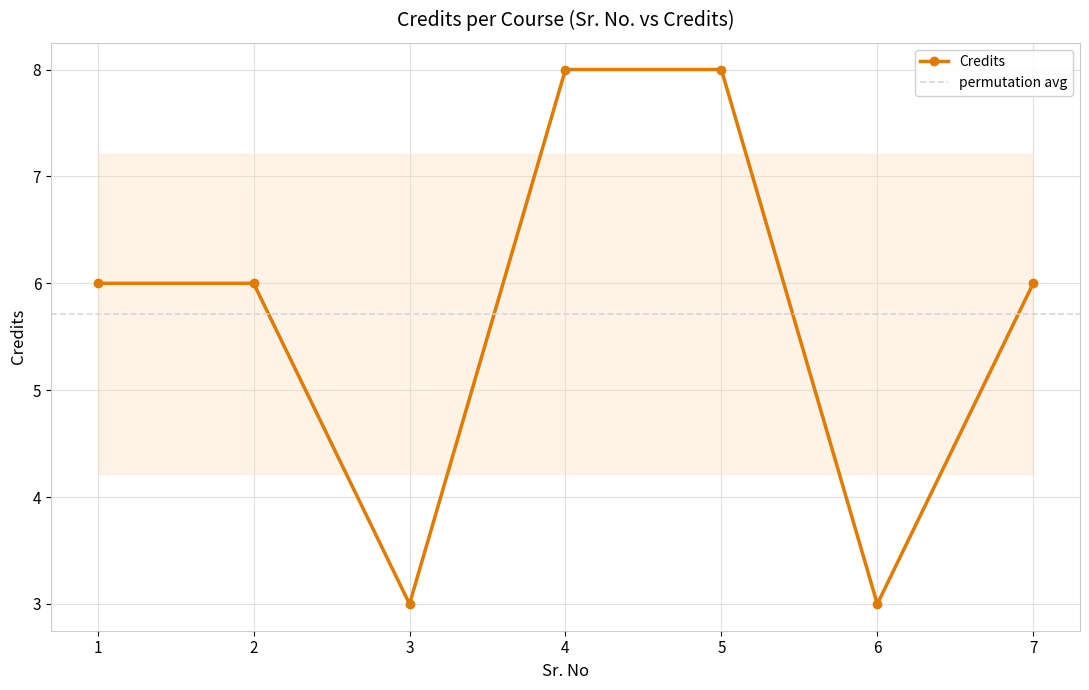

What is the greatest value displayed?

8